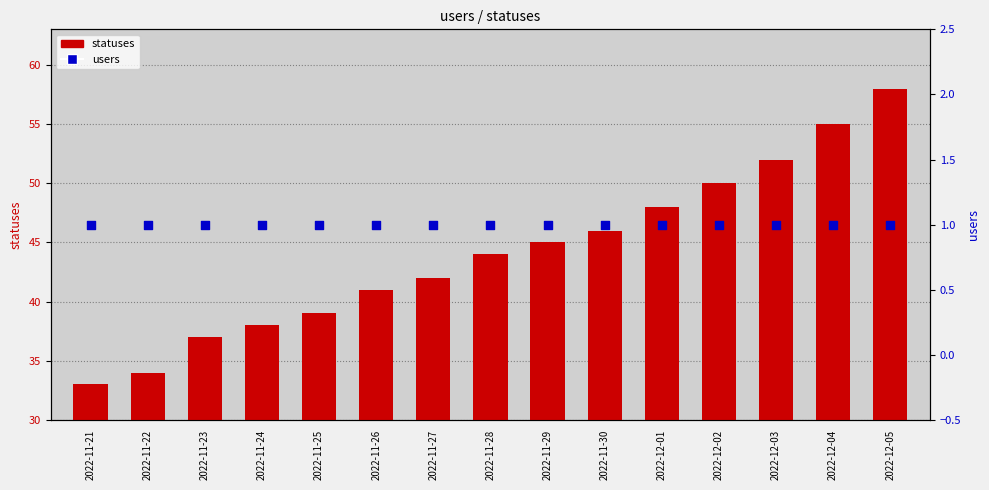

What is the total value across all series at 2022-11-27?

43